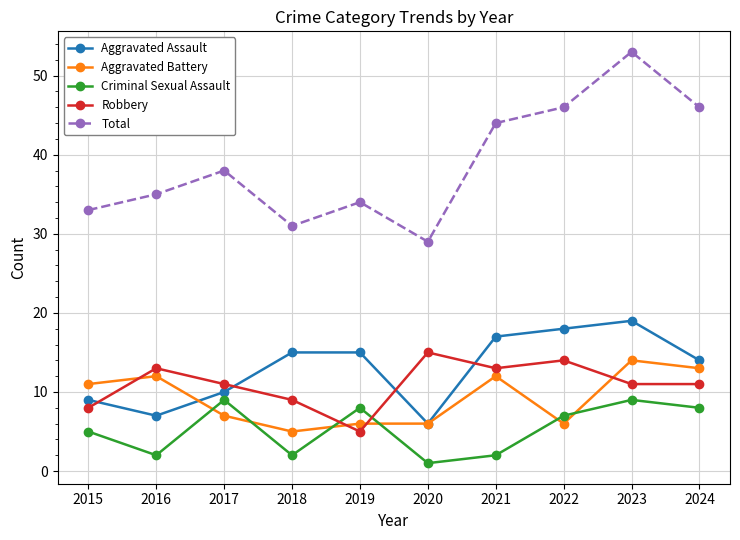

Which series changed the most between 2015 and 2019?

Aggravated Assault